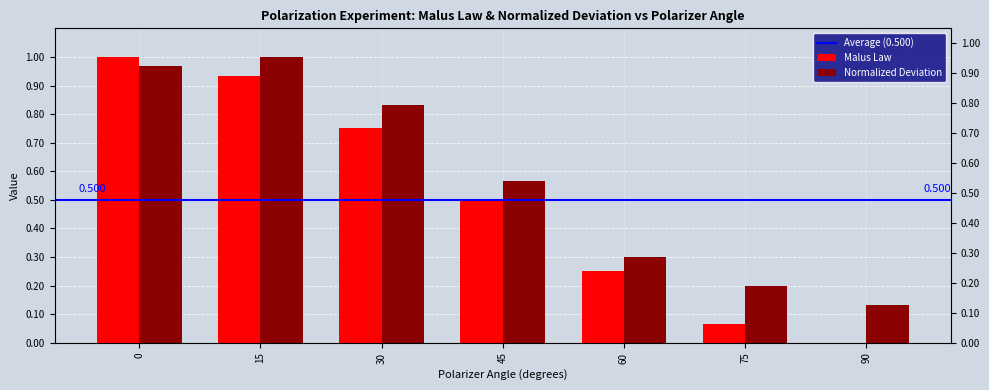

Rank the categories by Malus Law value from highest to lowest.

0, 15, 30, 45, 60, 75, 90